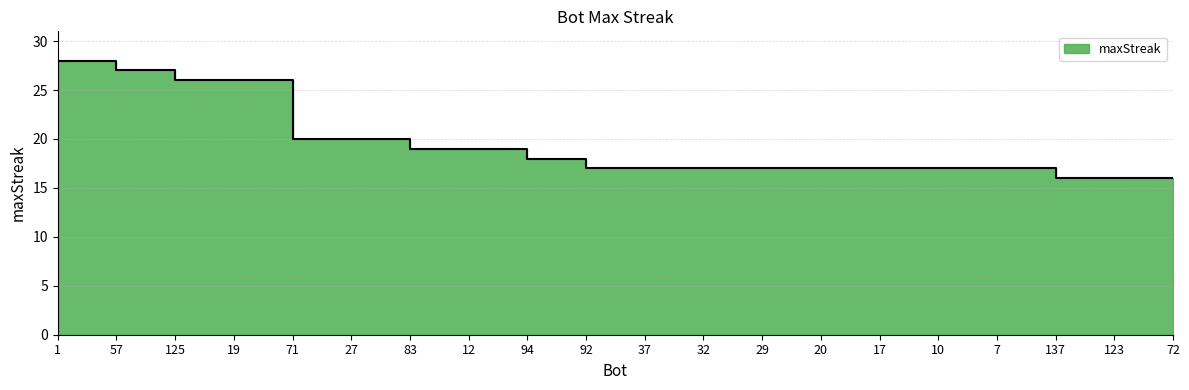

What is the label of the 20th point from the left?

72